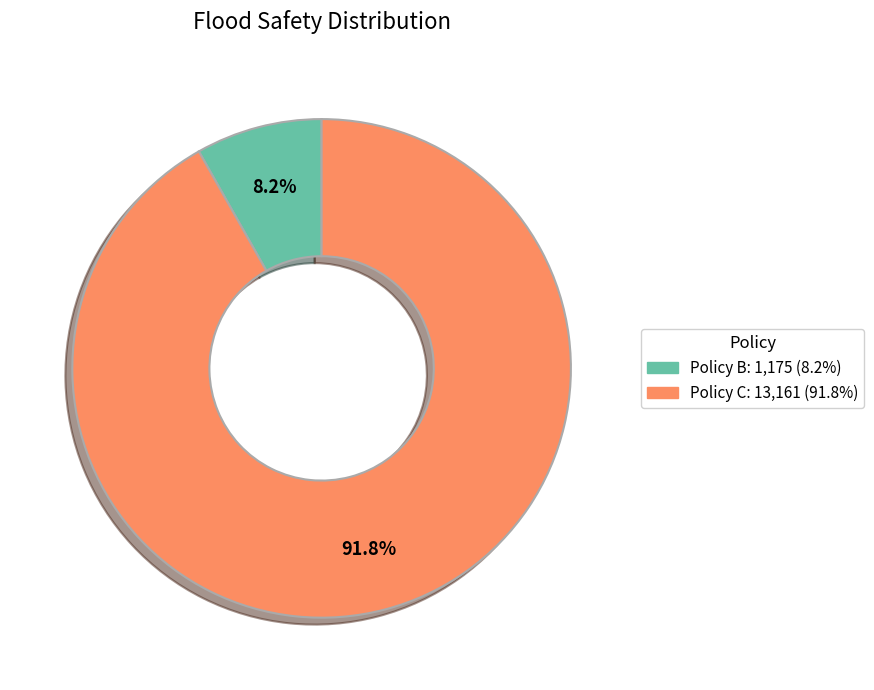

Rank the categories by value from lowest to highest.

Policy B, Policy C